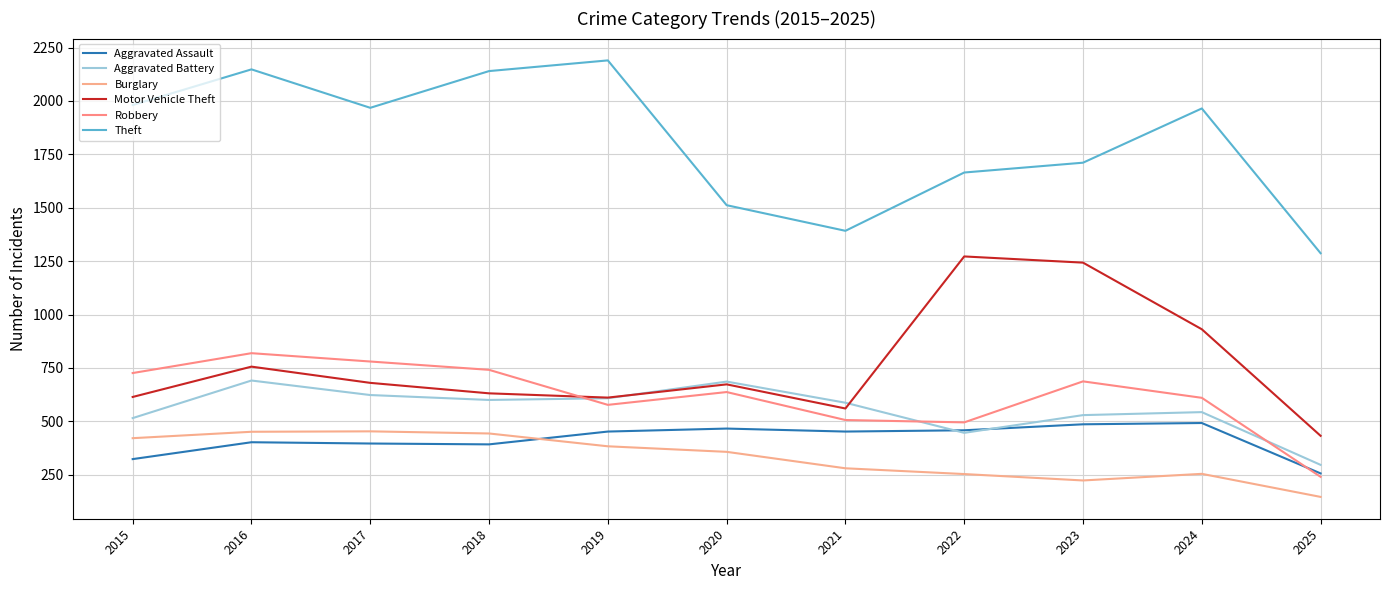

At which category does Burglary reach its first local valley?

2023